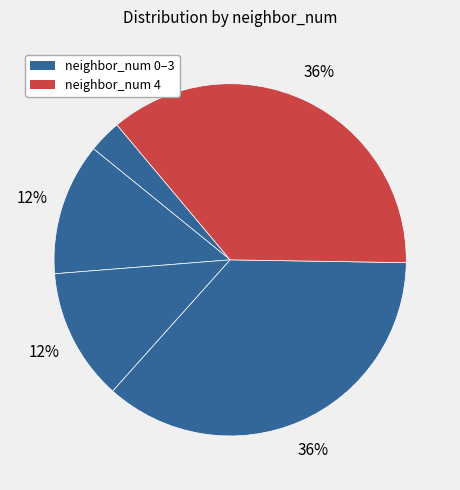

Count the number of slices in the pie.

5